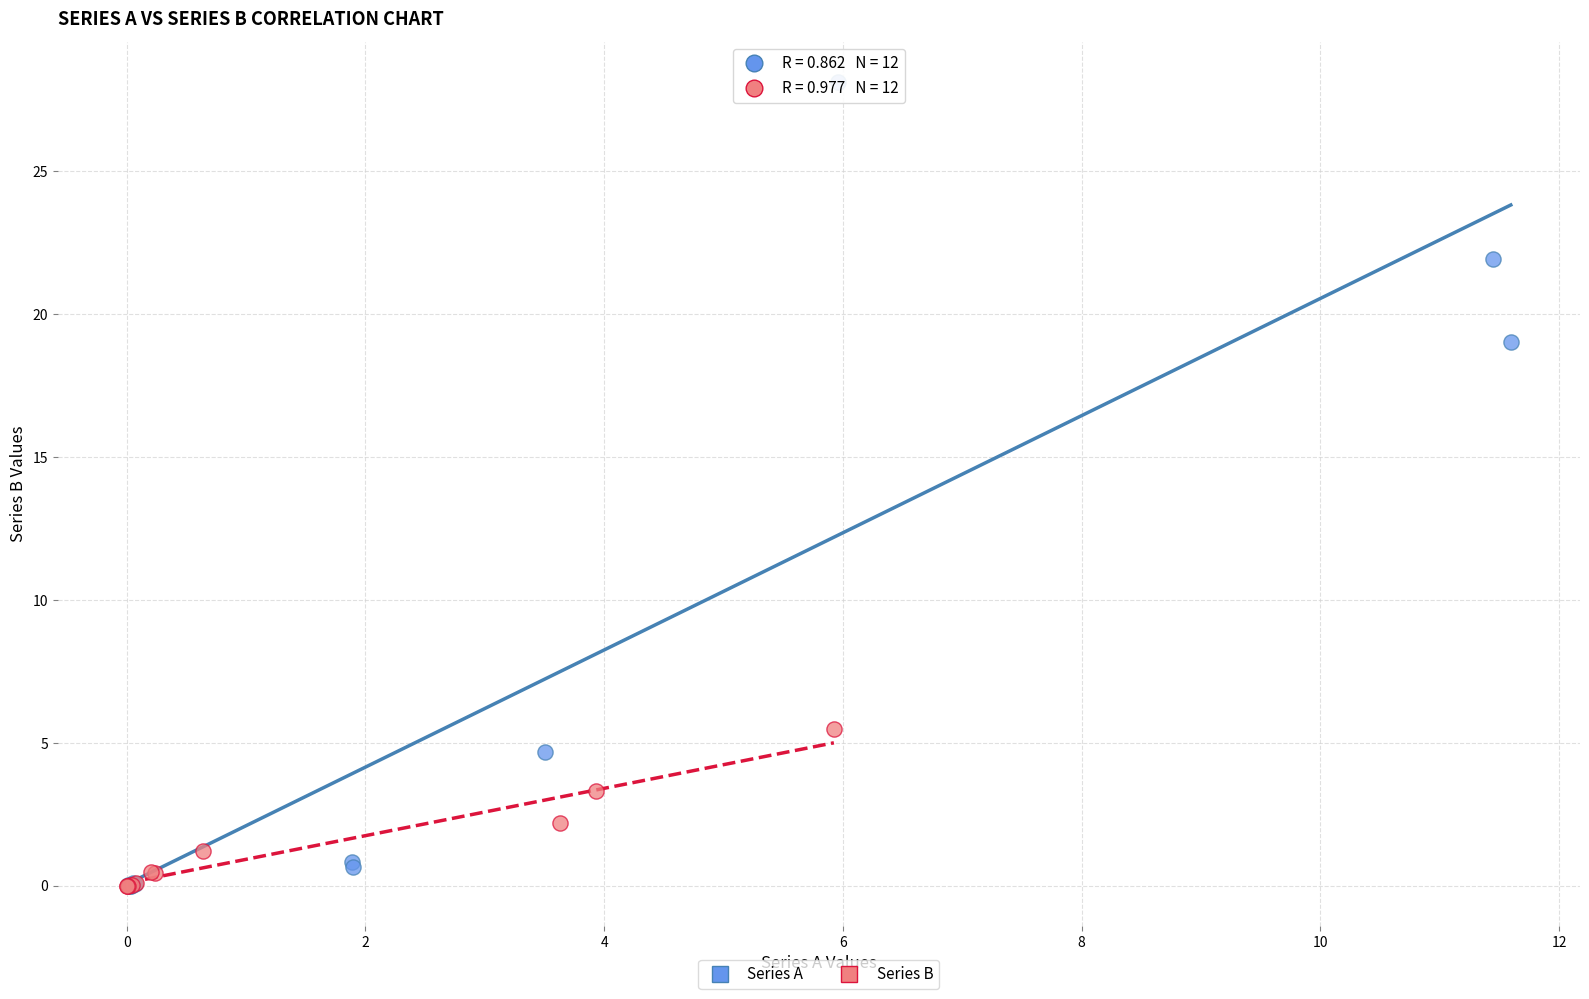

What are all the series names shown in the legend?

Series A, Series B